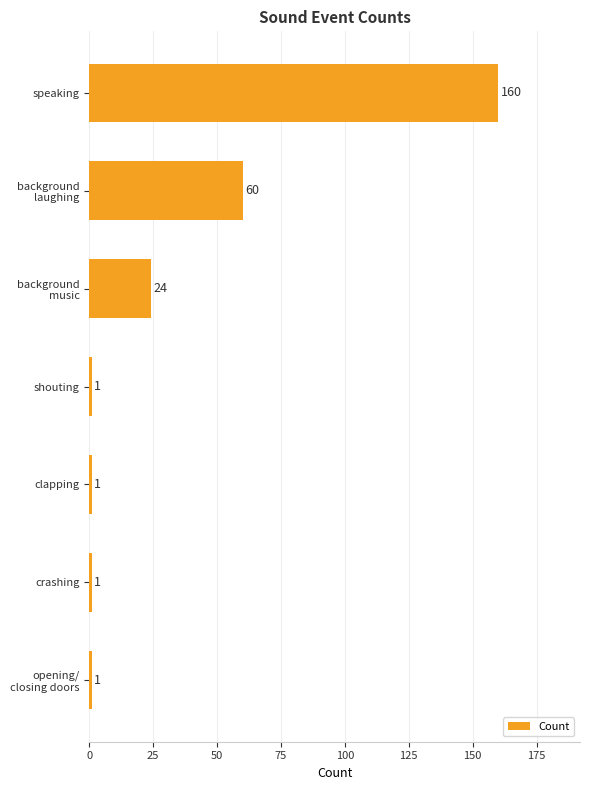

What is the smallest value displayed?

1